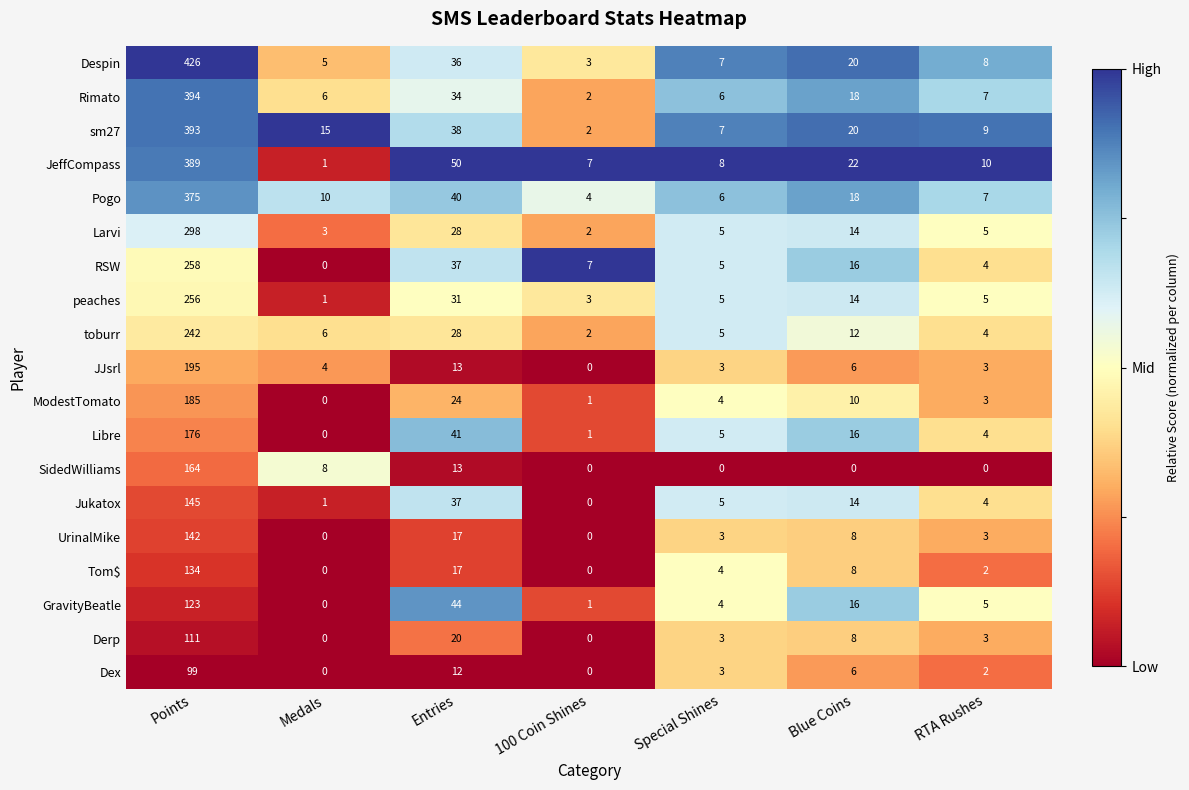

Which series has the widest spread of values?

Despin